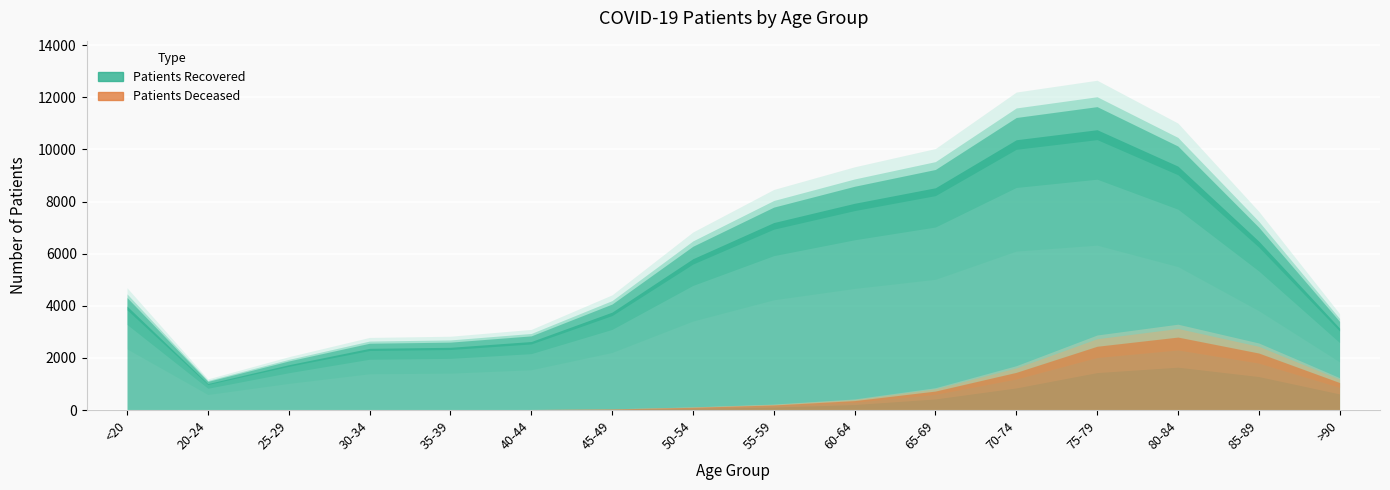

Rank the series at 80-84 from highest to lowest value.

patients_recovered, patients_deceased